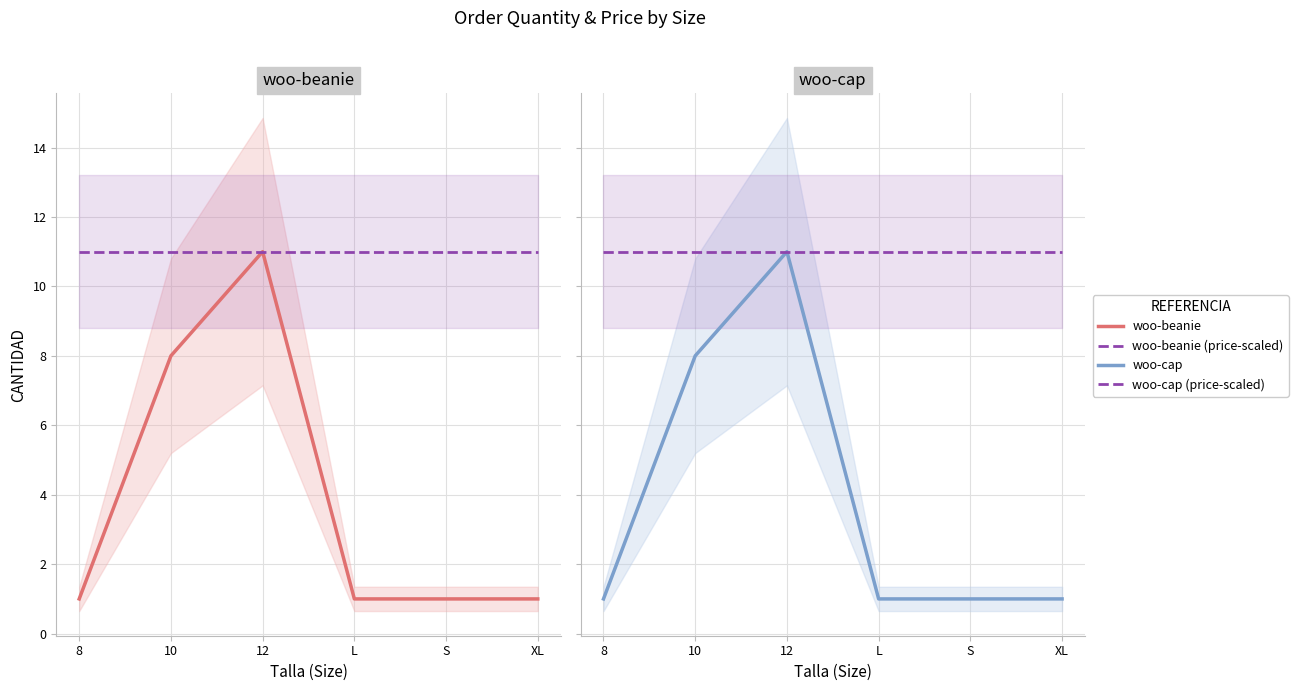

The woo-beanie series shows 1 at L. True or false?

True